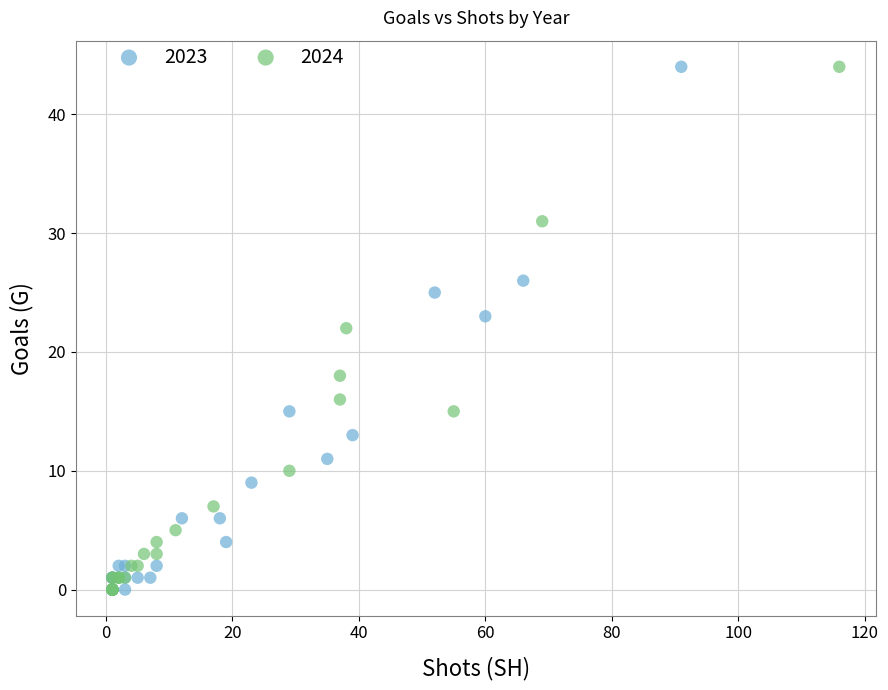

What are all the series names shown in the legend?

2023, 2024